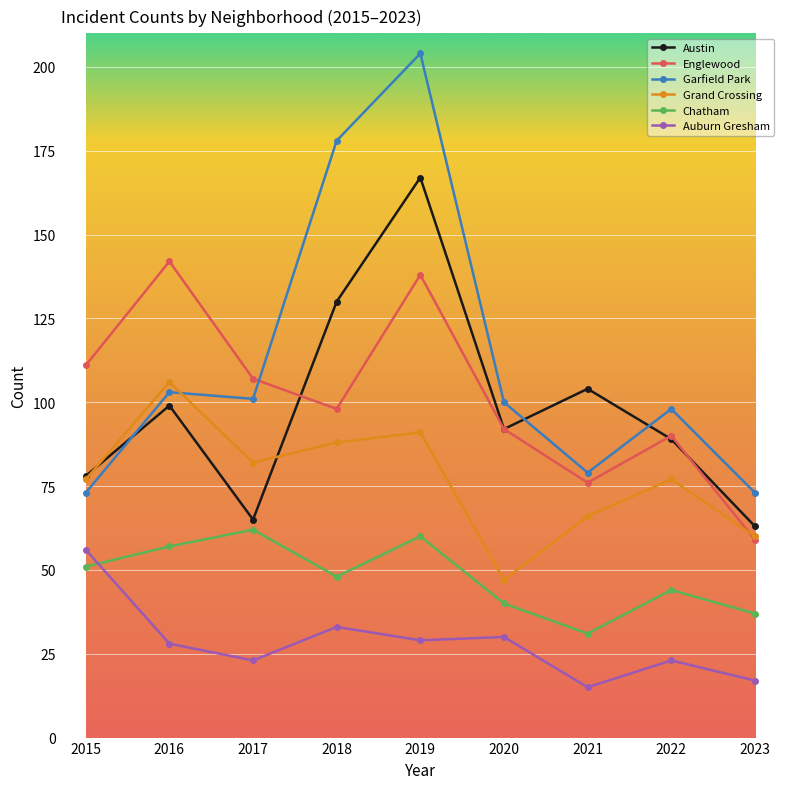

What is the spread (max minus min) of values at 2016?

114